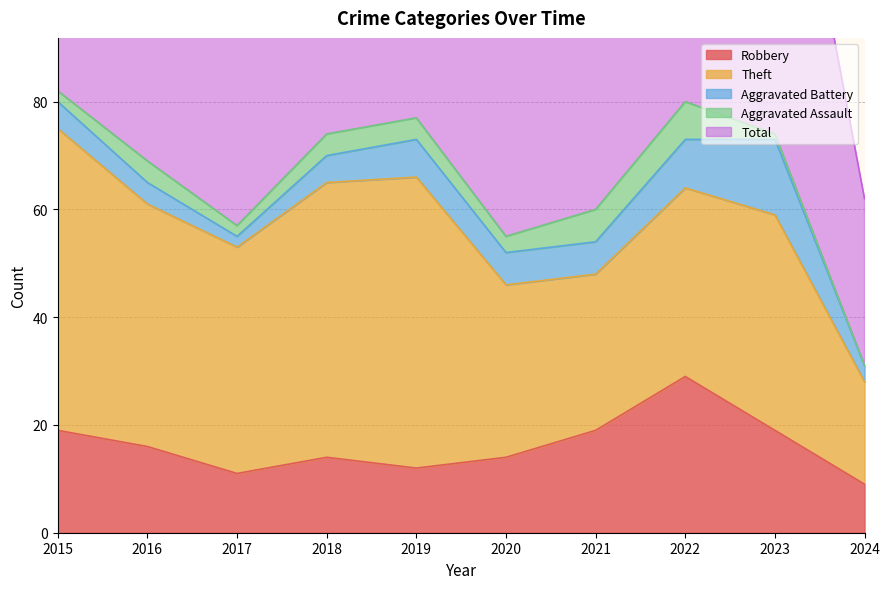

Where does the Aggravated Battery series first go above 6?

2019